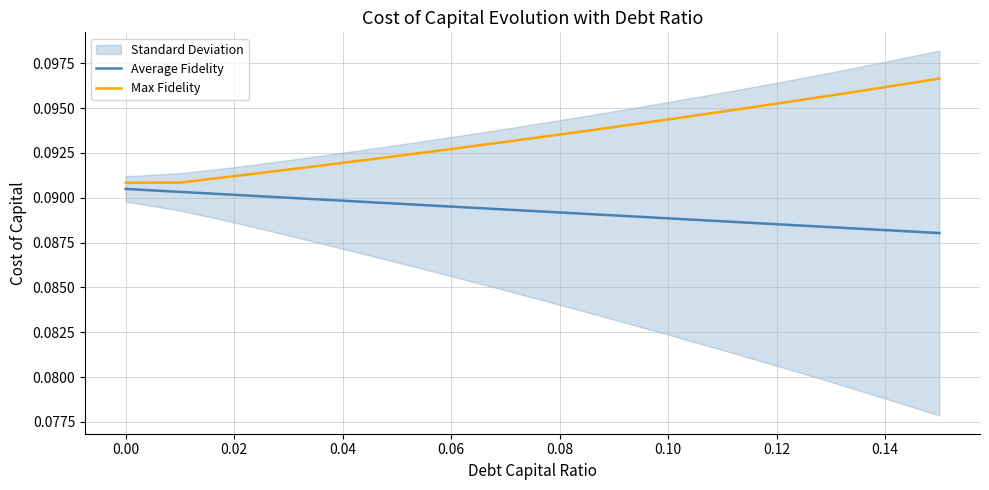

True or false: Max Fidelity and Average Fidelity intersect in this chart.

False